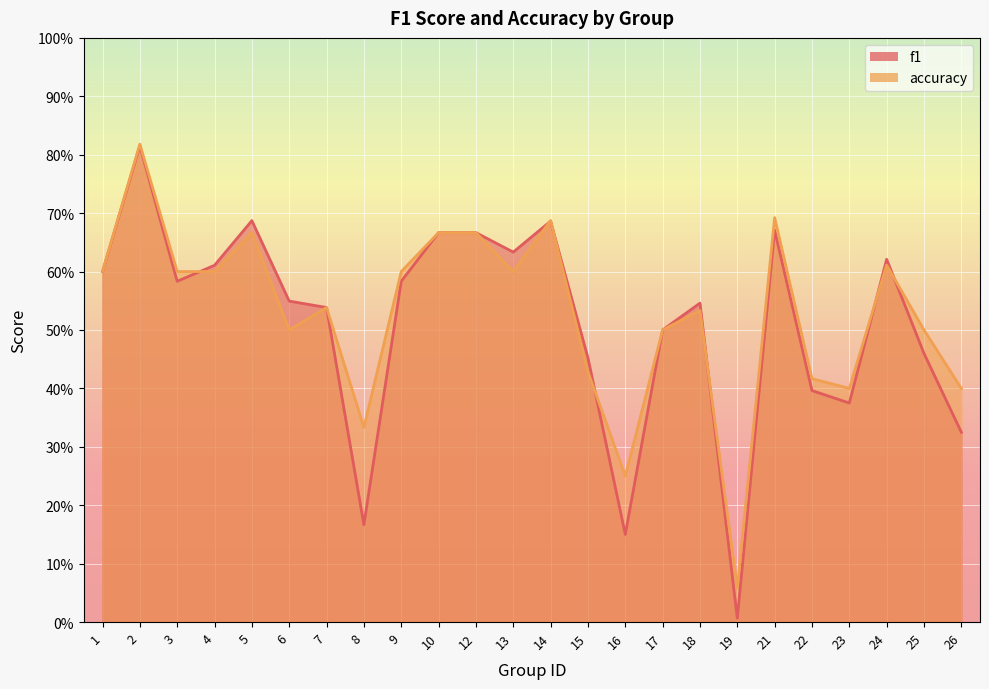

In f1, how many points are higher than both neighbors (excluding endpoints)?

6